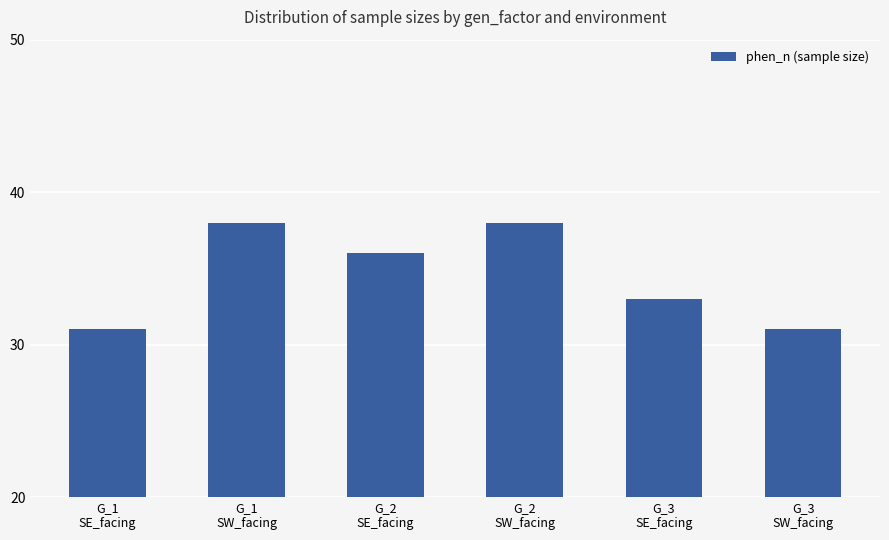

What is the greatest value displayed?

38